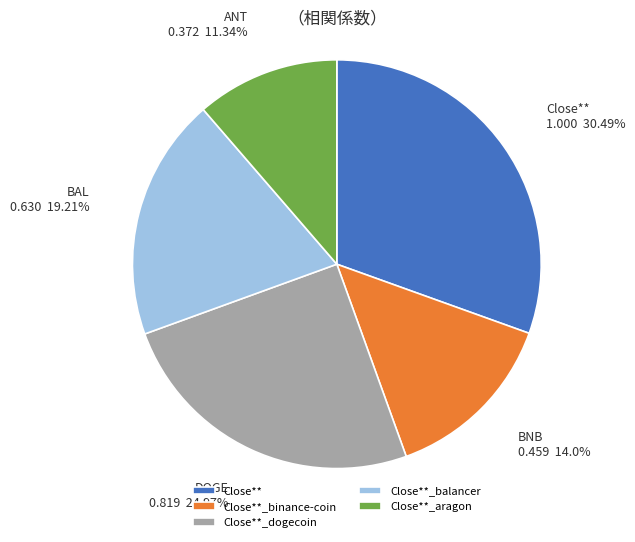

To the nearest percent, what portion does Close**_dogecoin represent?

25%